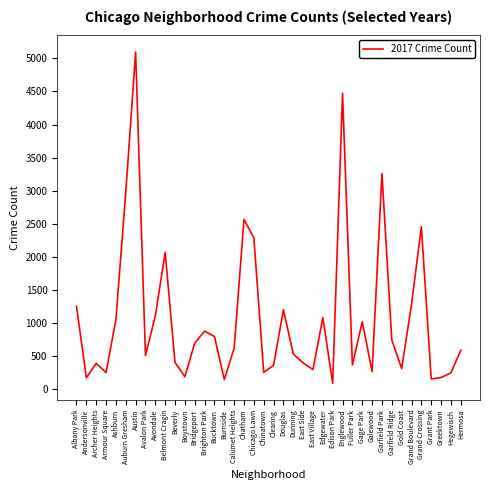

True or false: the data has more than 1 interior local peaks.

True